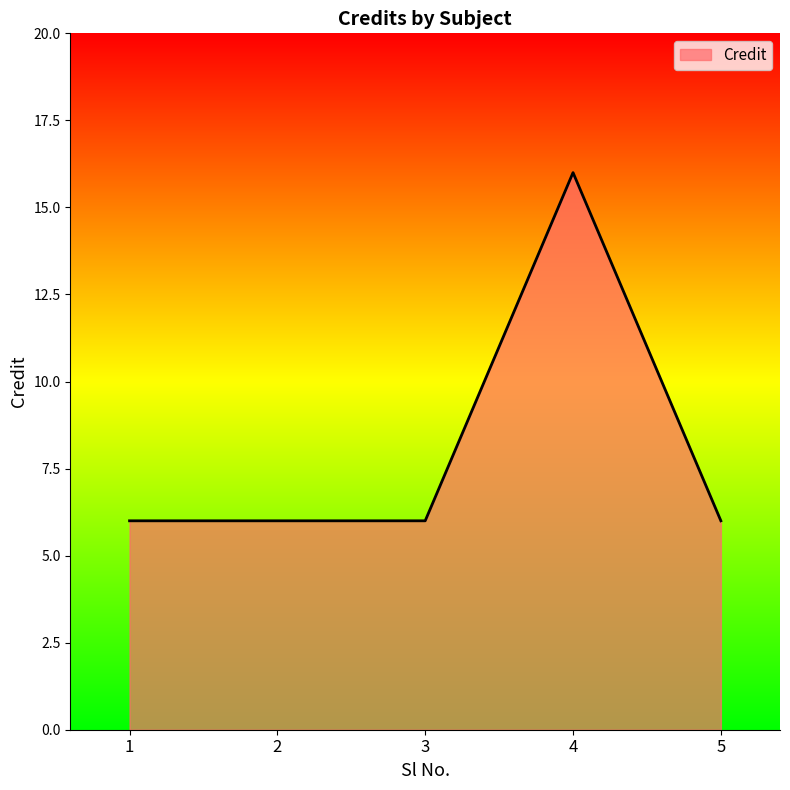

What is the ratio of the value at 3 to the value at 1?

1.0